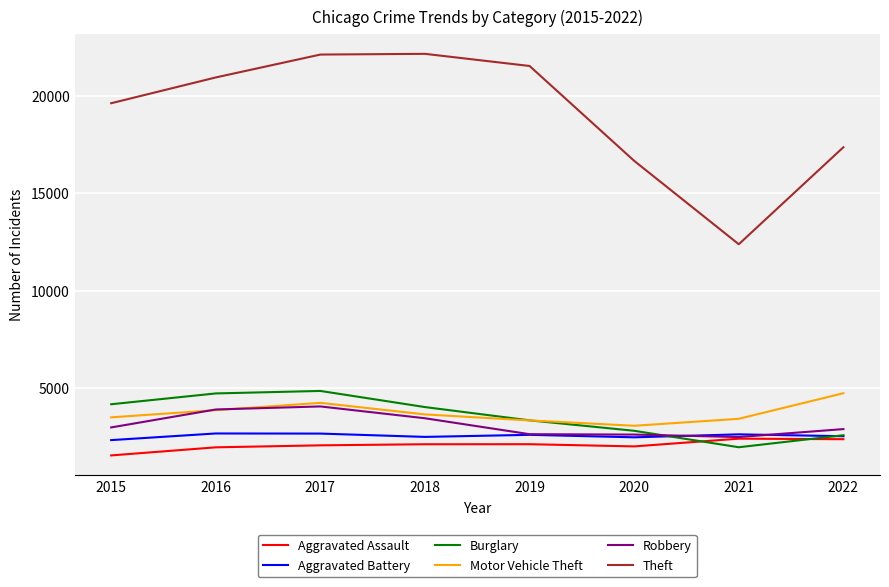

What is the minimum value shown in the chart?

1554